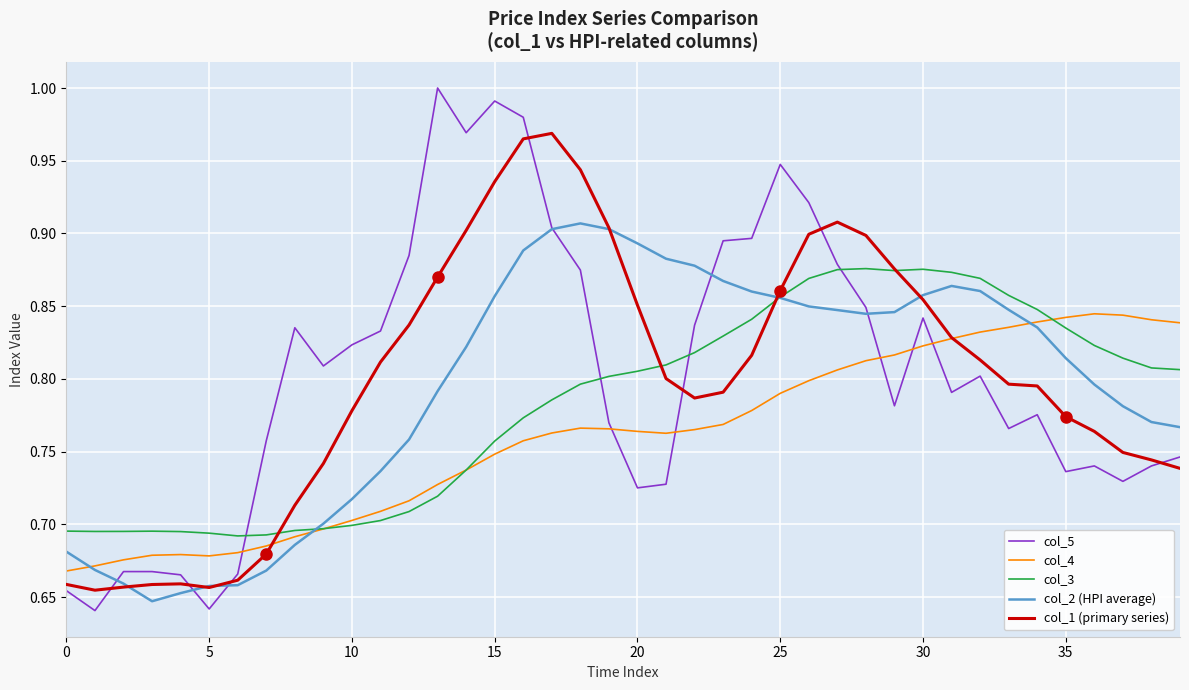

Which series has the largest range (max minus min)?

col_5